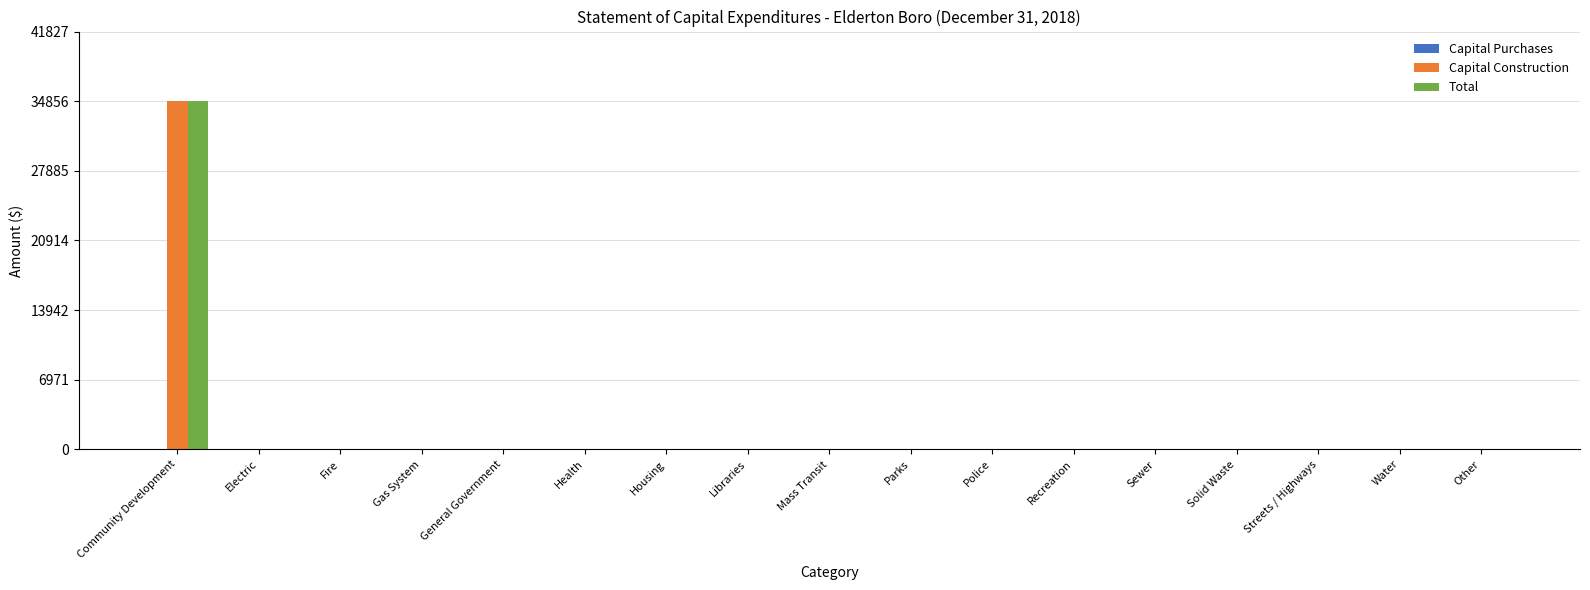

True or false: Total has a value of 0 at Parks.

True